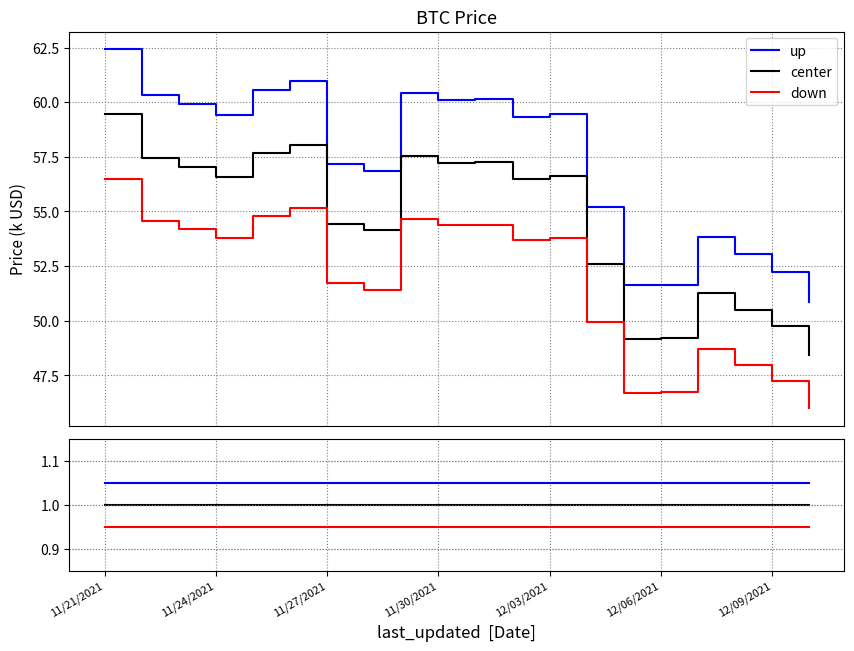

How many lines are shown in the chart?

3